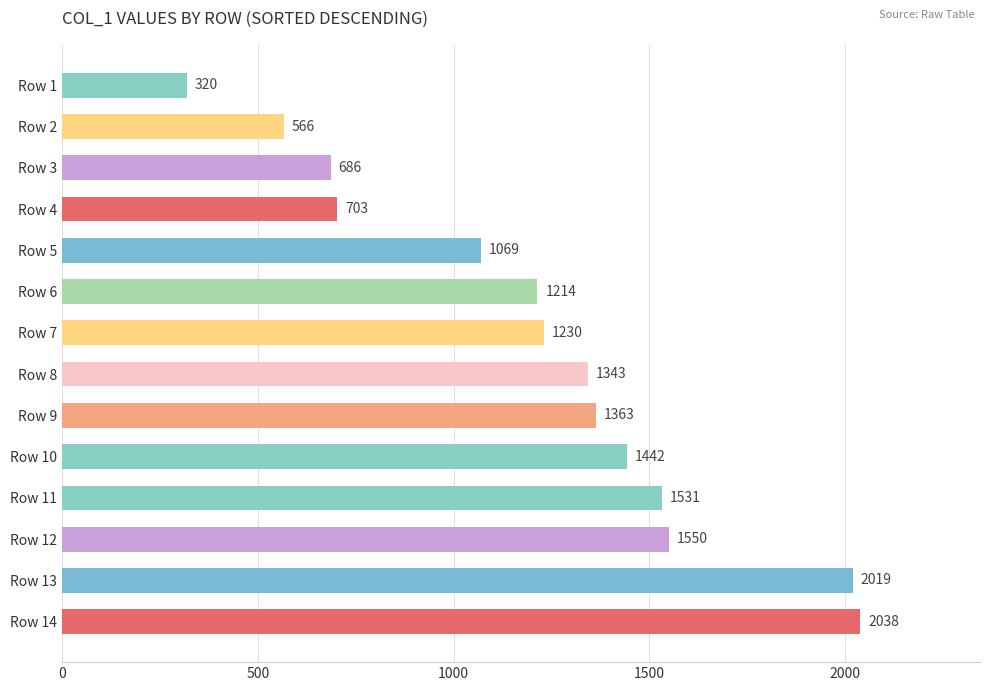

The value at Row 2 is 367. True or false?

False